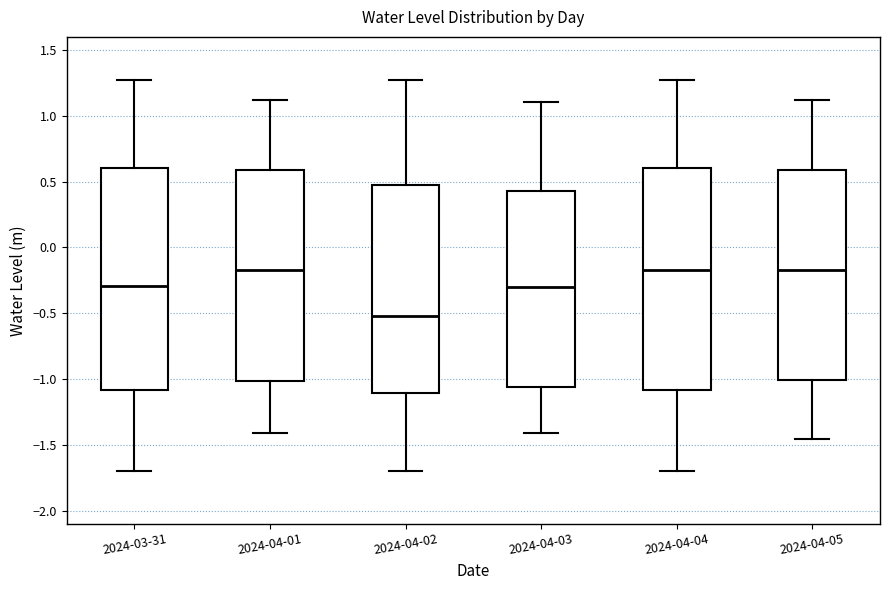

Reading left to right, transcribe this box plot: for each box, give where its median line is, the range the box spans, and where its two whiskers end, as read against the y-axis. The values are not printed on the chart, so give them approximately, as read against the axis.

2024-03-31: median -0.30, box -1.10 to 0.60, whiskers -1.70 to 1.25
2024-04-01: median -0.15, box -1.00 to 0.60, whiskers -1.40 to 1.10
2024-04-02: median -0.50, box -1.10 to 0.50, whiskers -1.70 to 1.25
2024-04-03: median -0.30, box -1.05 to 0.45, whiskers -1.40 to 1.10
2024-04-04: median -0.15, box -1.10 to 0.60, whiskers -1.70 to 1.25
2024-04-05: median -0.15, box -1.00 to 0.60, whiskers -1.45 to 1.10